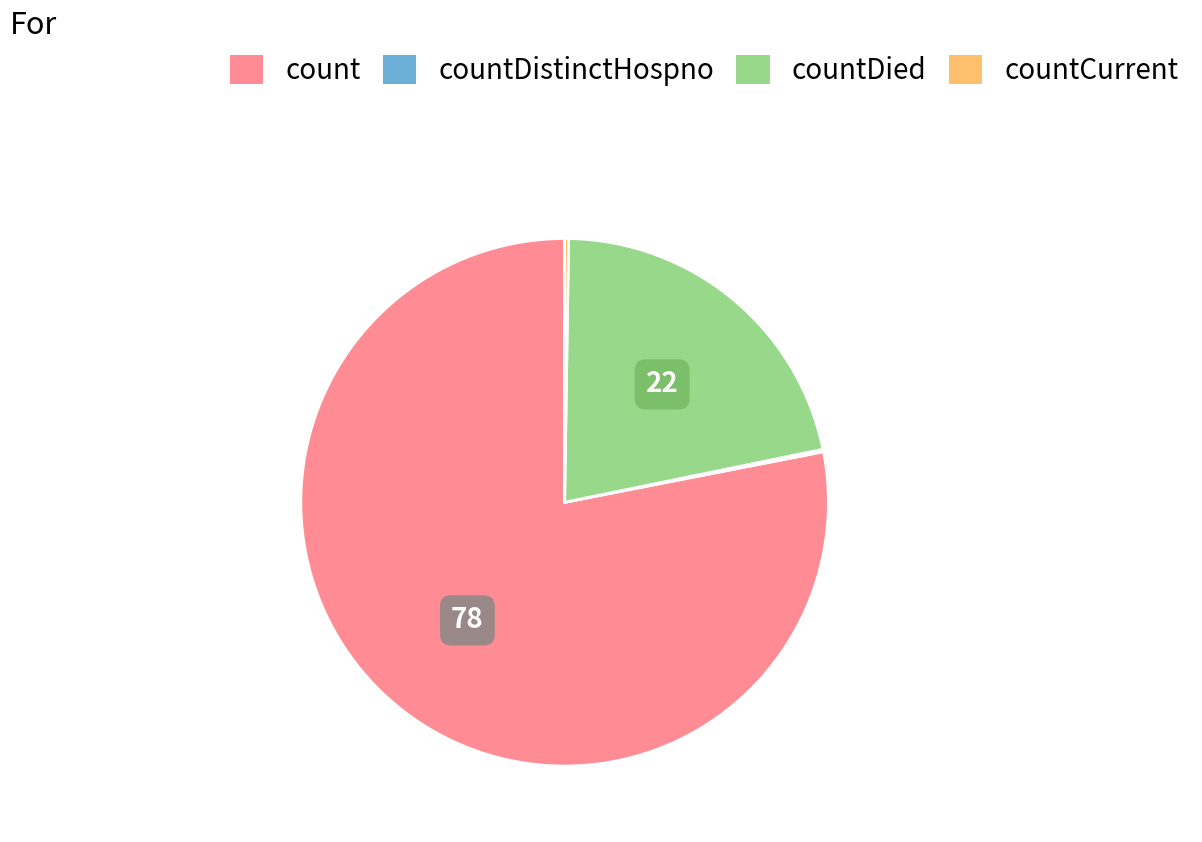

Is there any slice that represents more than half of the pie?

Yes